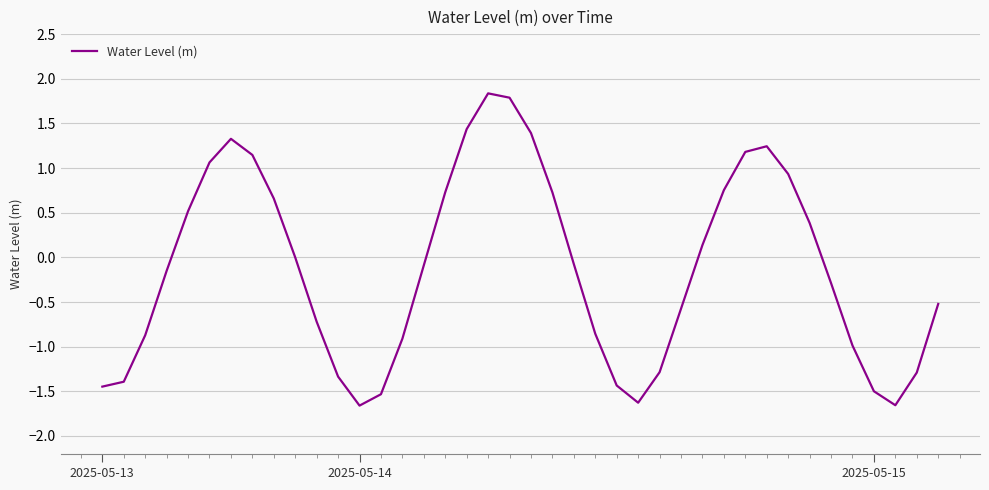

What is the difference between the maximum and minimum values?

3.5